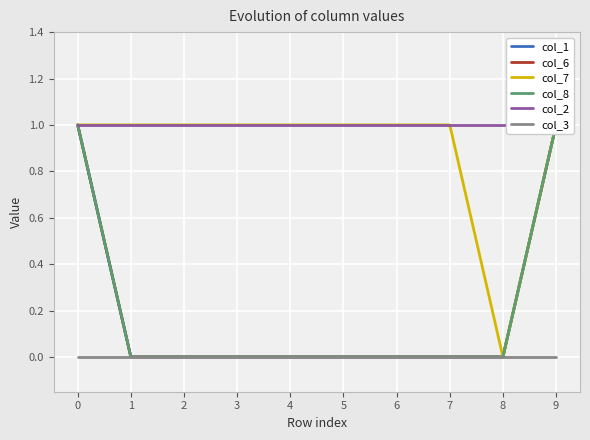

Count the number of data series in this chart.

6